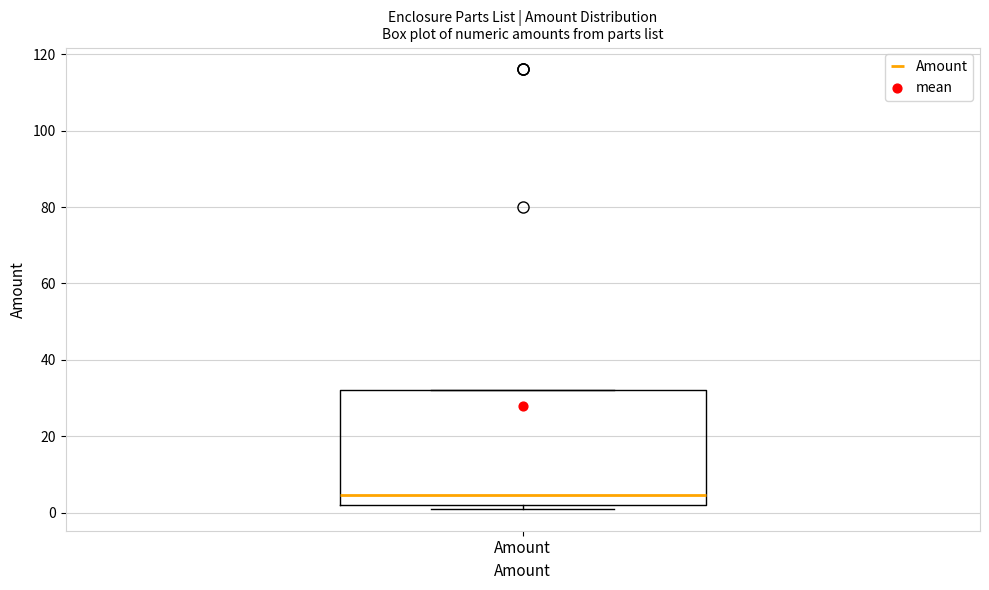

Where is the upper edge of the box for Amount on the y-axis? The values are not printed on the chart, so give them approximately, as read against the axis.

32